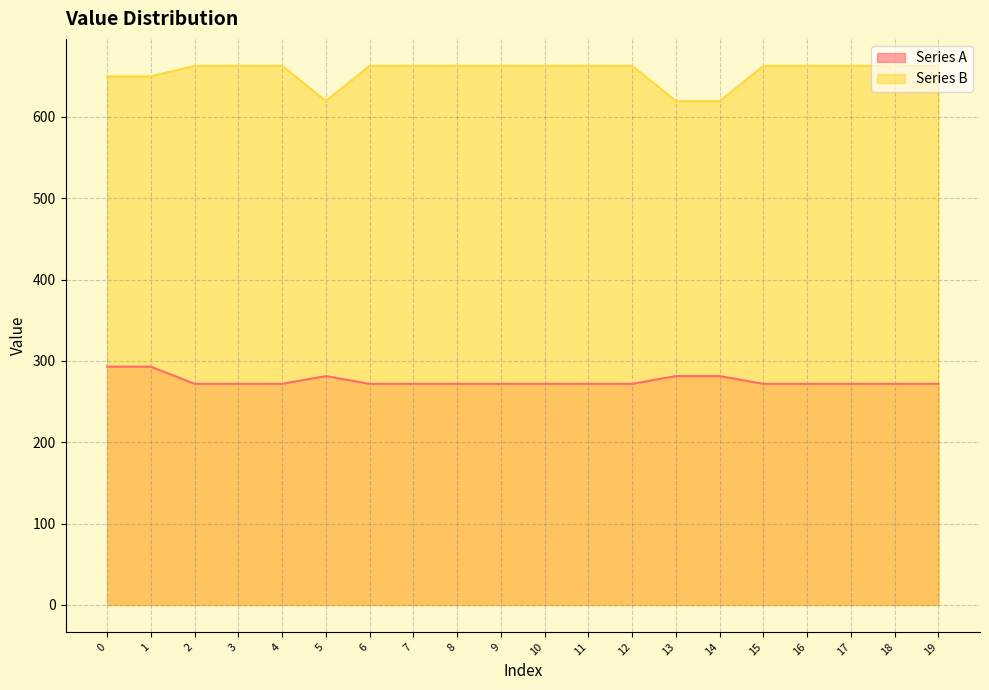

Where is the first local maximum for Series A?

5